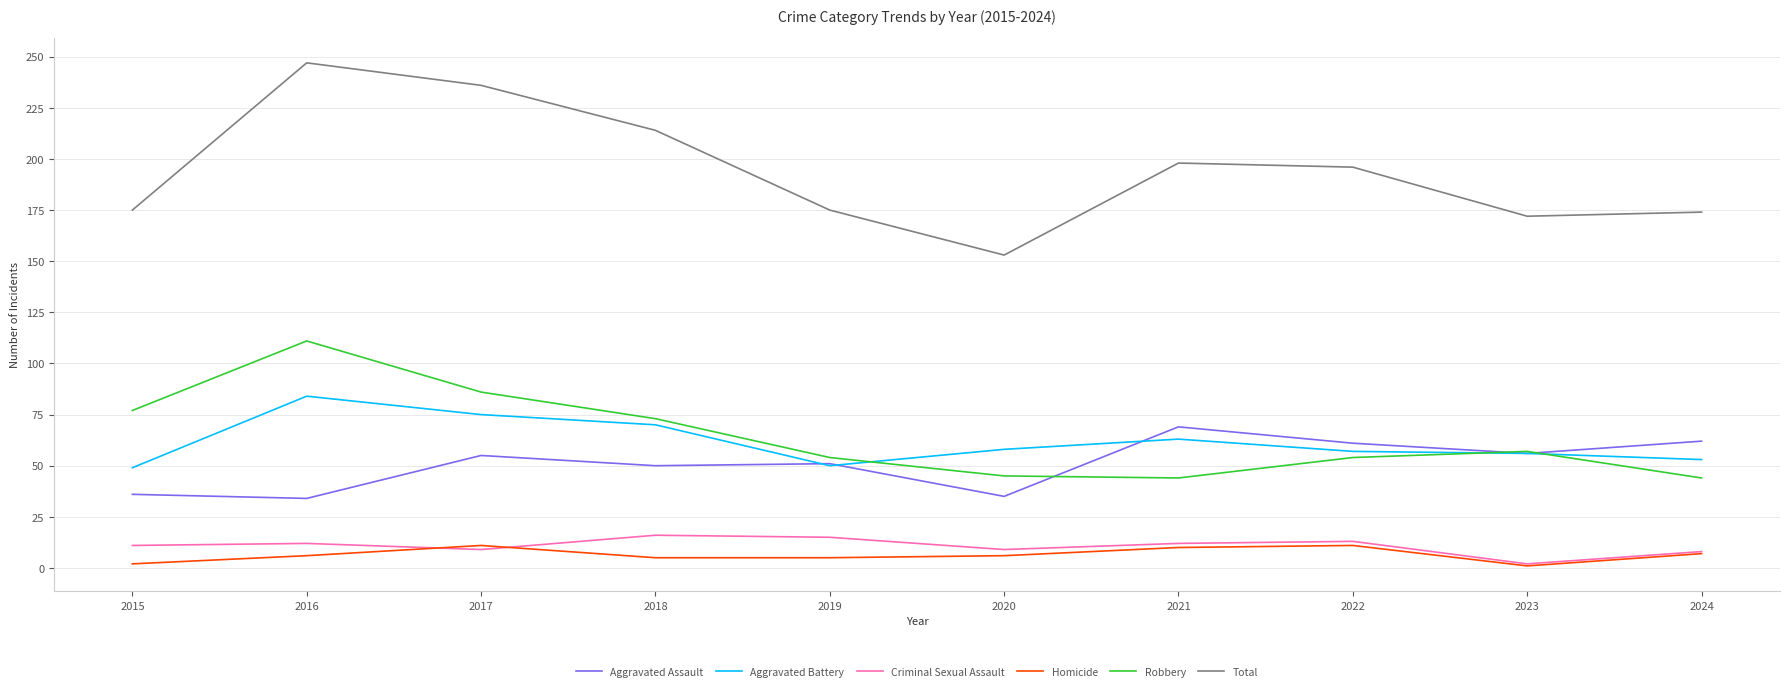

What is the highest value of the Homicide series?

11